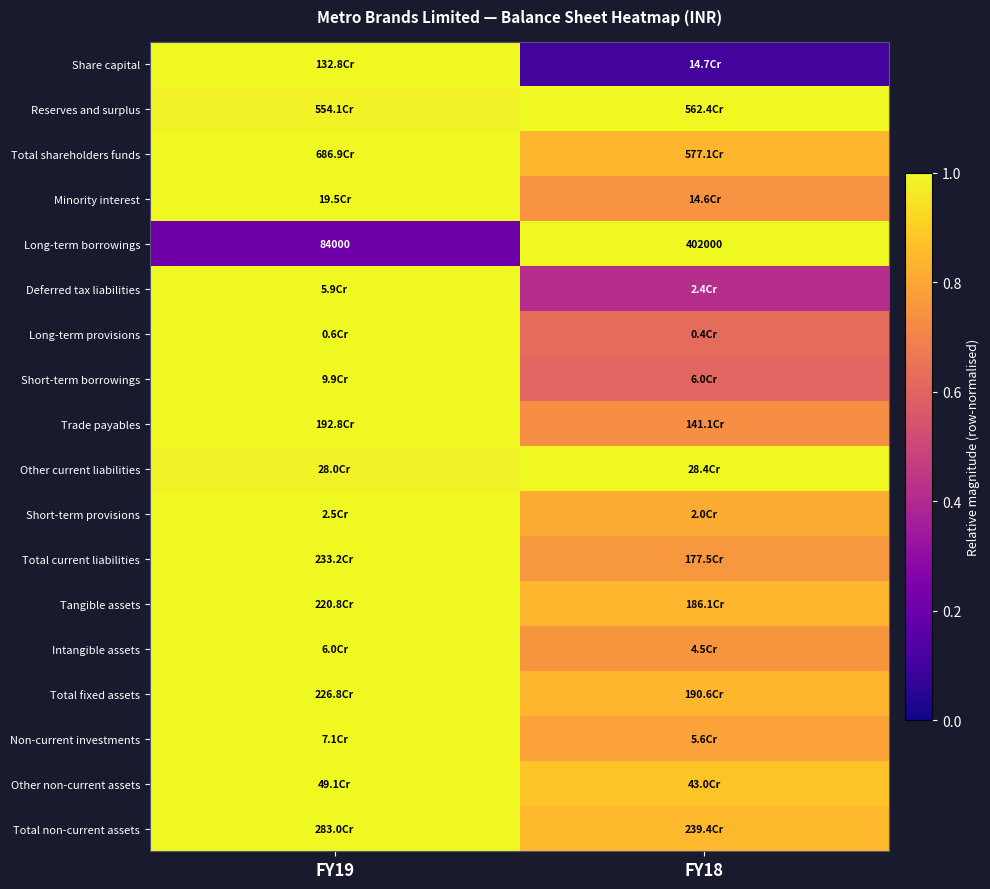

True or false: Tangible assets has a value of 0.3 at FY19.

False